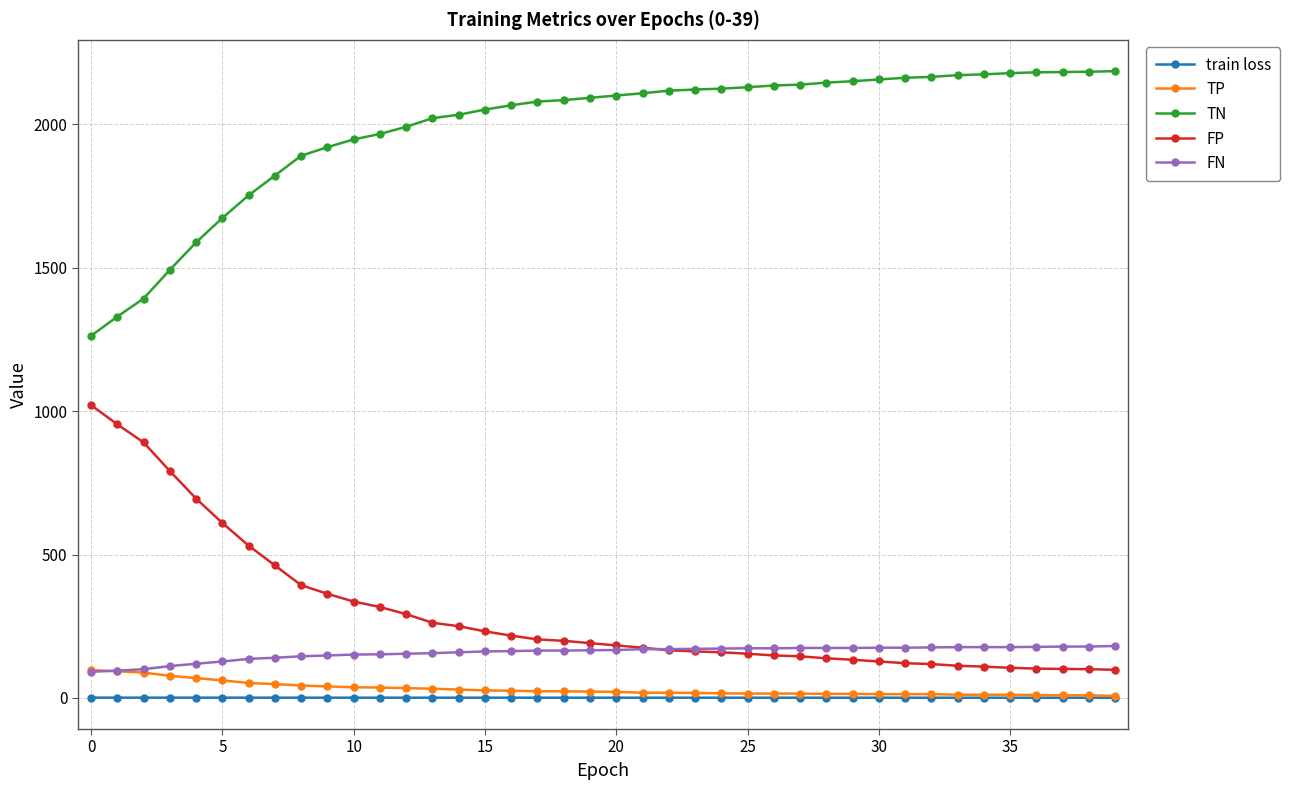

True or false: TN and FN intersect in this chart.

False